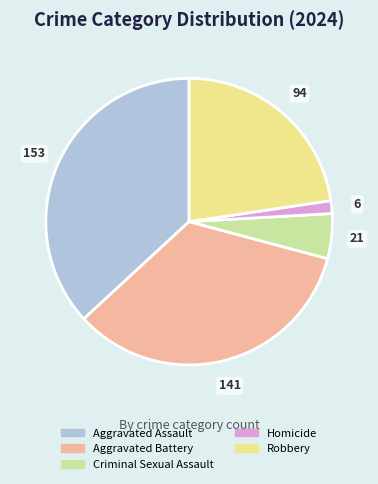

Do Robbery and Aggravated Battery together represent more than half of the pie?

Yes